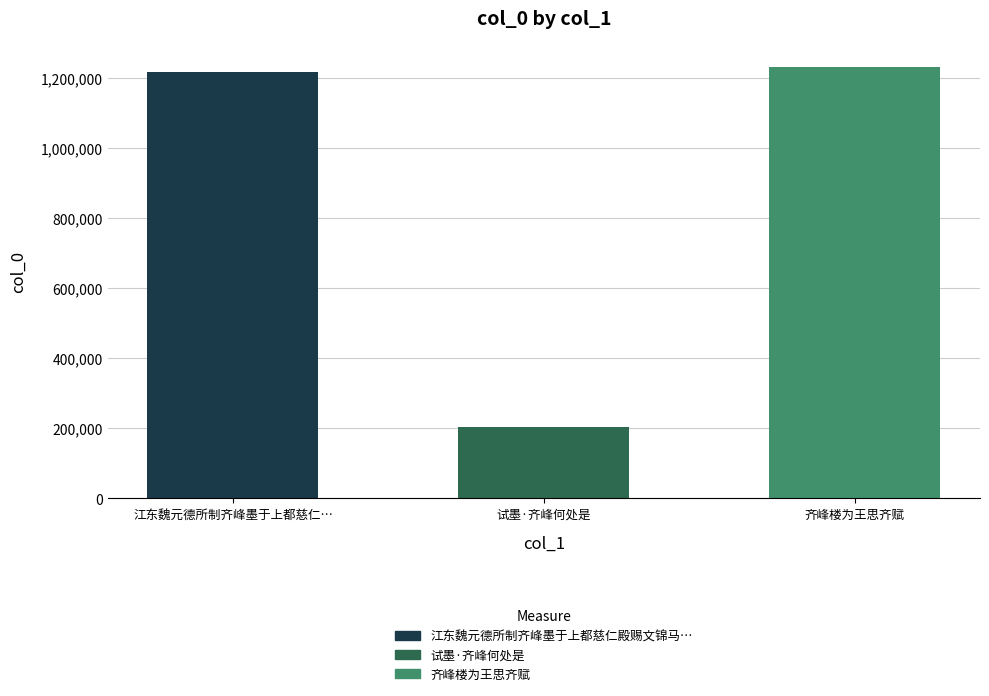

What is the change in value from 试墨·齐峰何处是 to 齐峰楼为王思齐赋?

+1029373